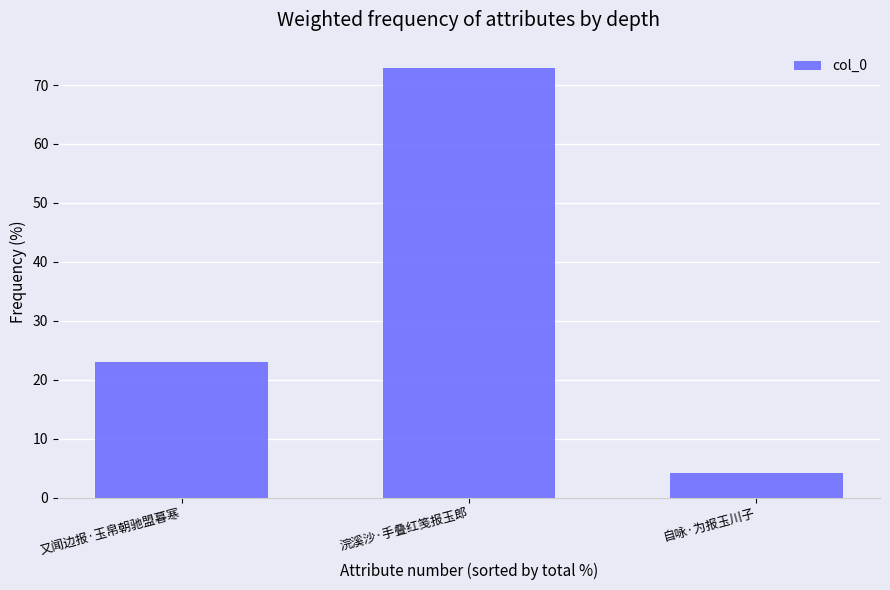

What is the difference between the maximum and minimum values?

68.7